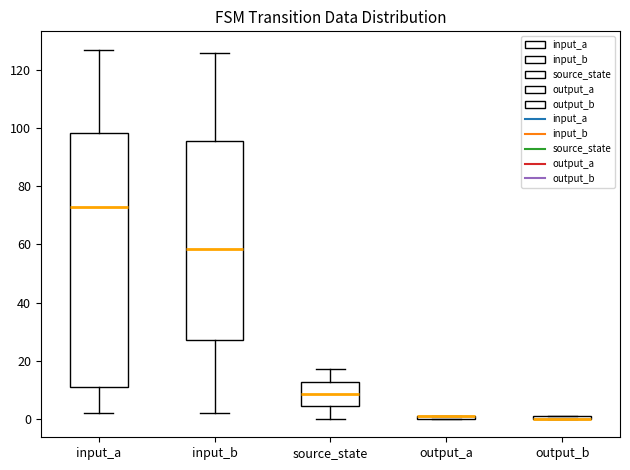

Where is the lower edge of the box for input_a on the y-axis? The values are not printed on the chart, so give them approximately, as read against the axis.

12